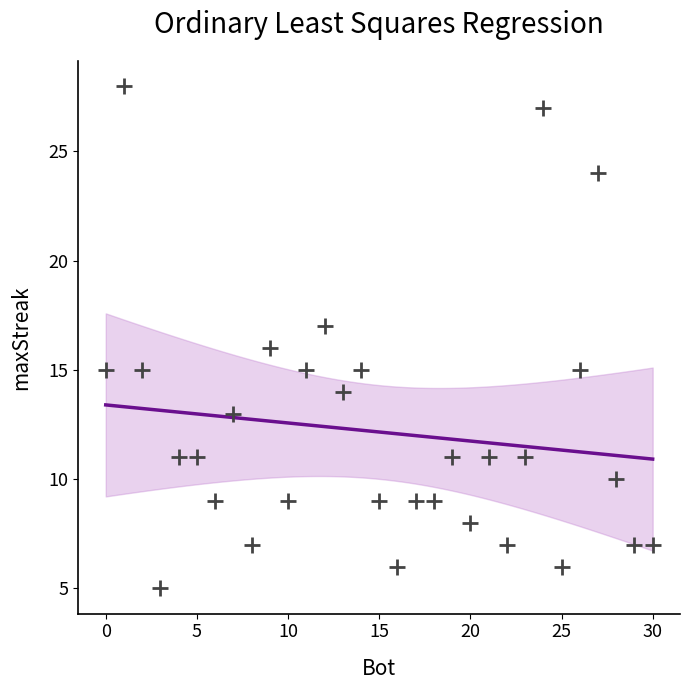

What is the range of X values (max minus min)?

30